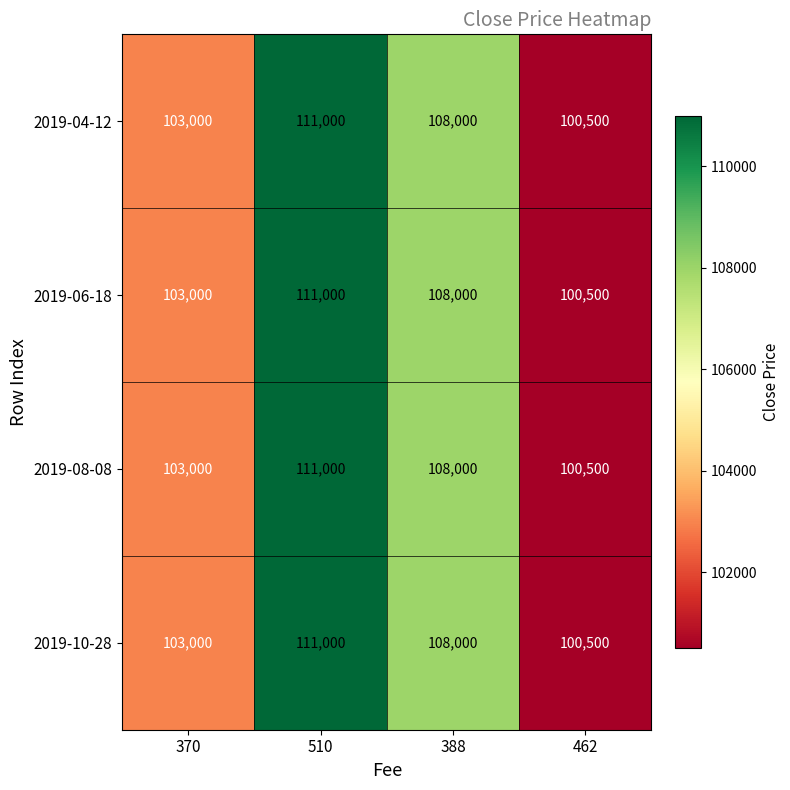

At which category is the sum across all series the highest?

510